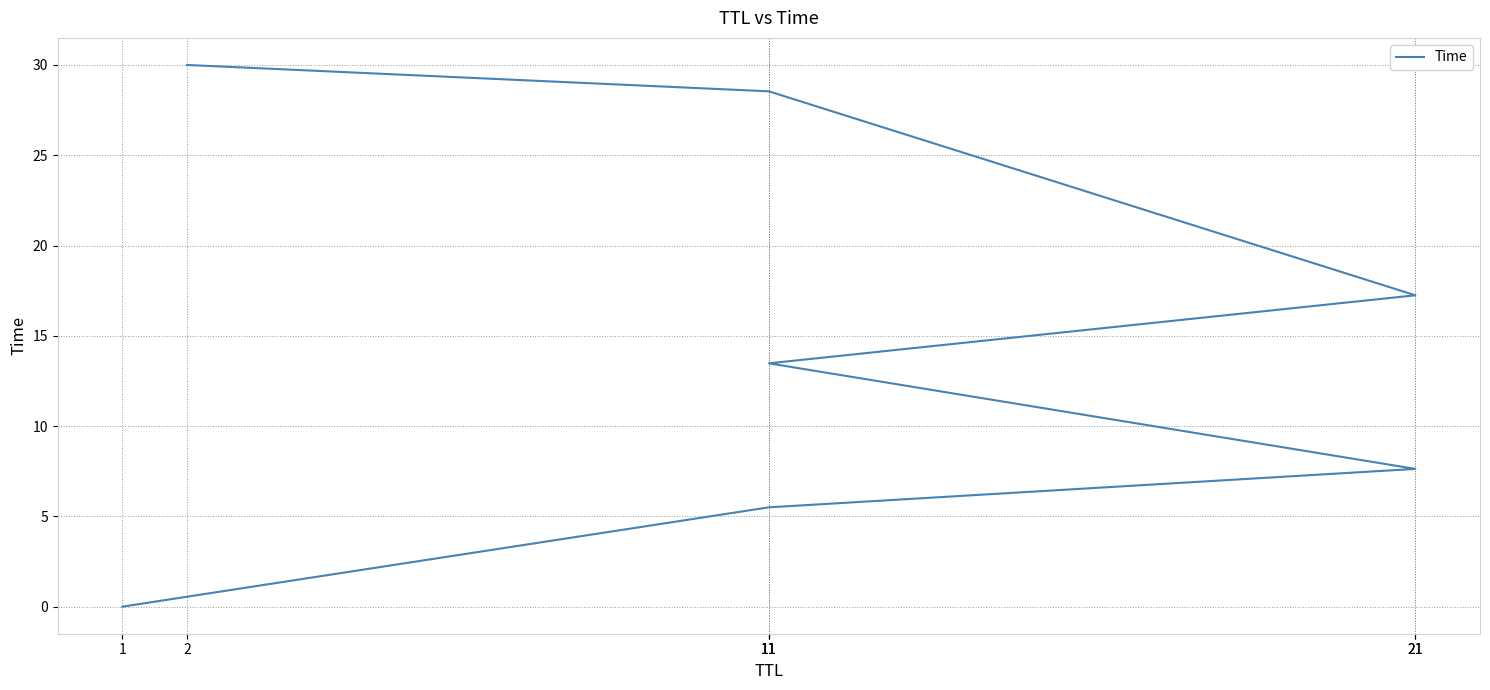

Is it true that the value at 11 is 13.5?

True